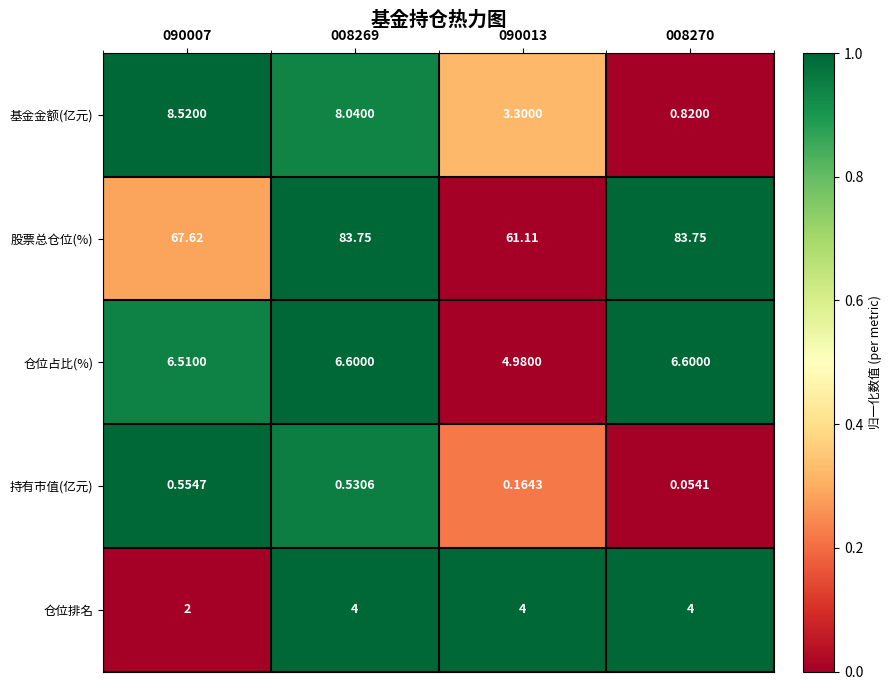

Which series has the largest total across all categories?

股票总仓位(%)